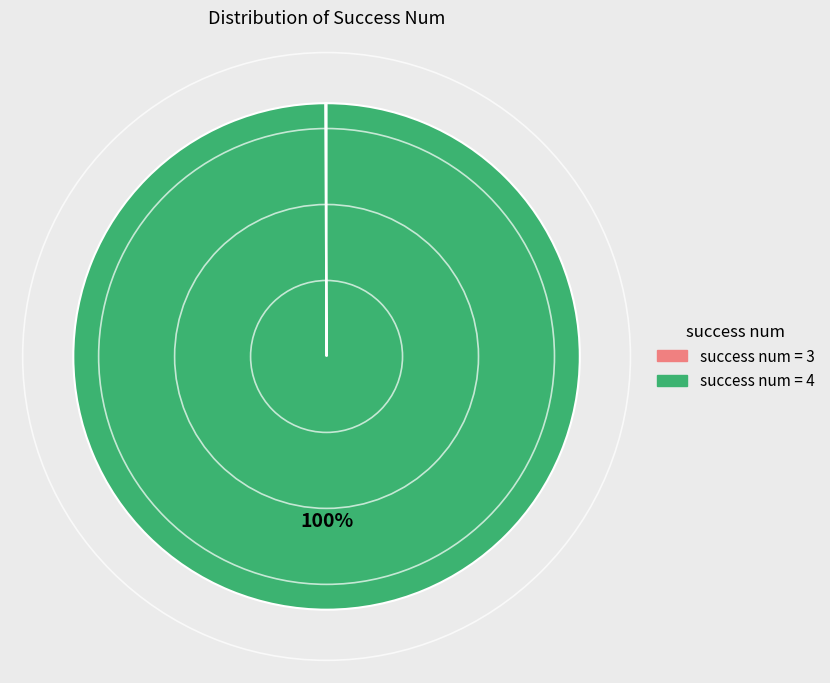

To the nearest percent, what is the average slice percentage?

50%